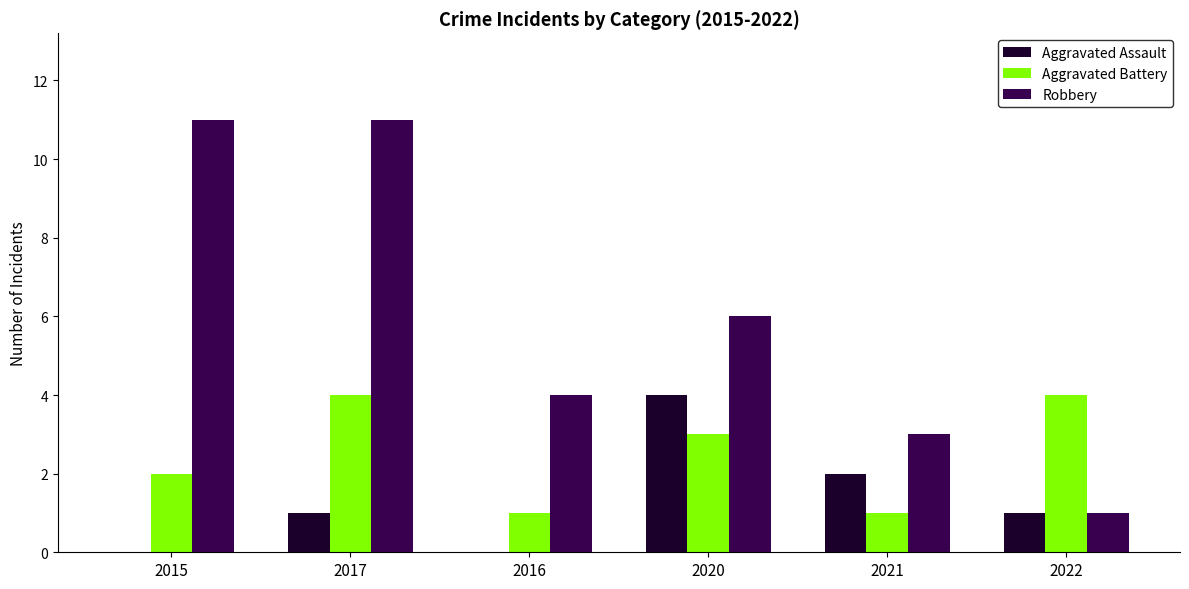

True or false: Aggravated Assault has a value of -1 at 2015.

False